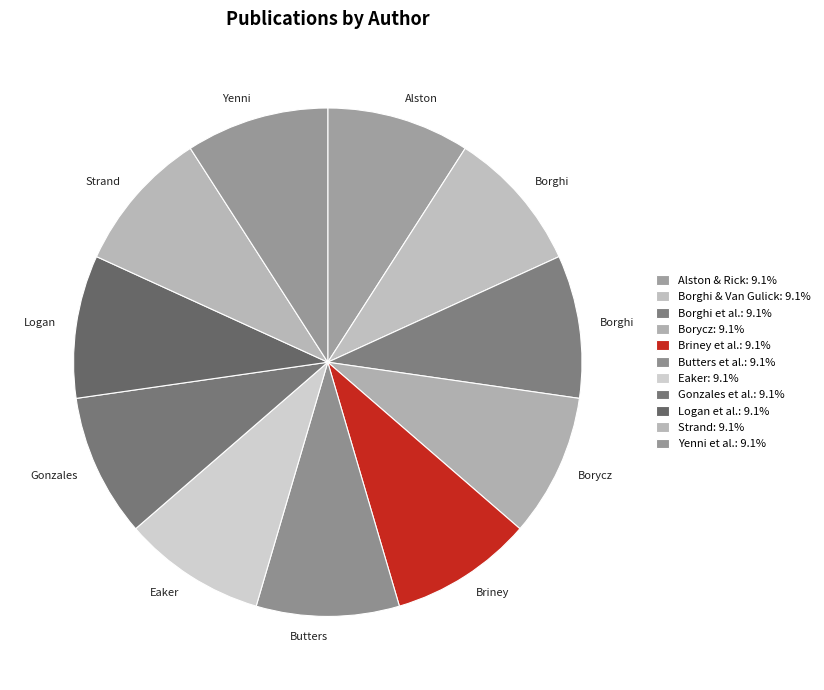

Count the number of slices in the pie.

11